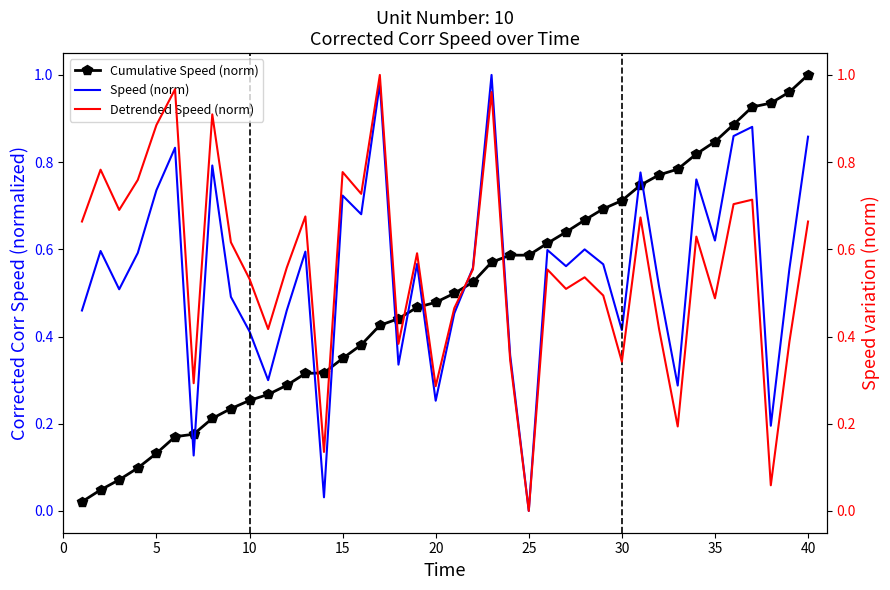

True or false: Cumulative Speed (norm) has a value of 1.0 at 30.

False